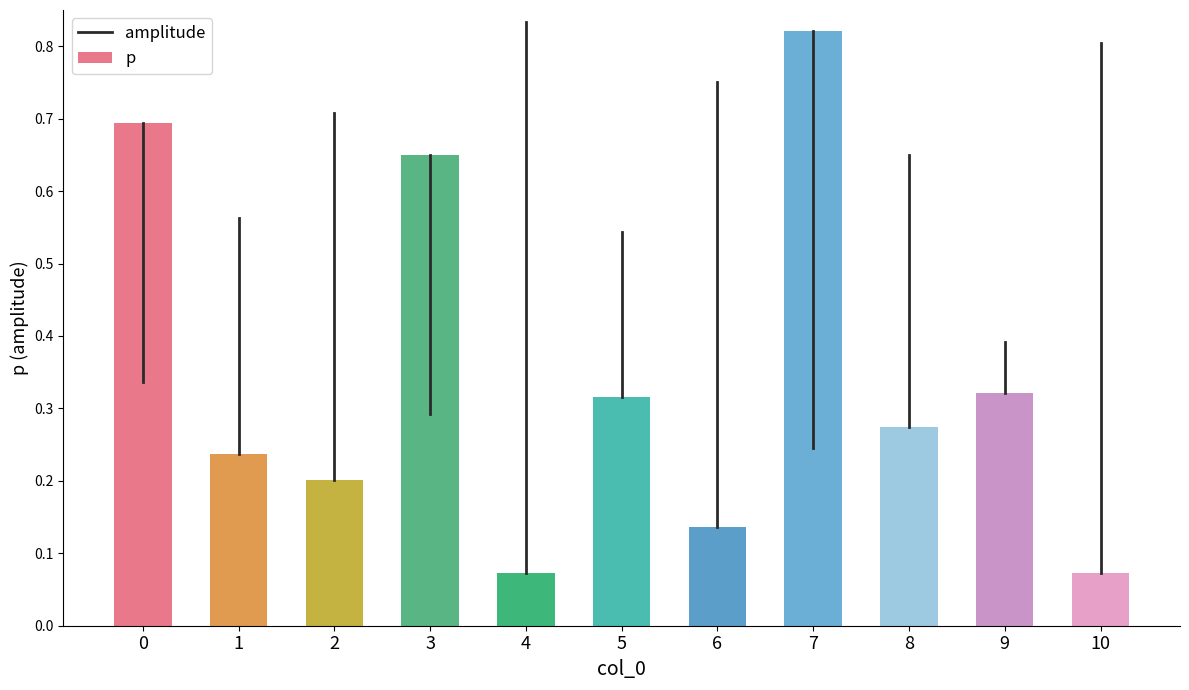

What is the sum of all values?

3.8